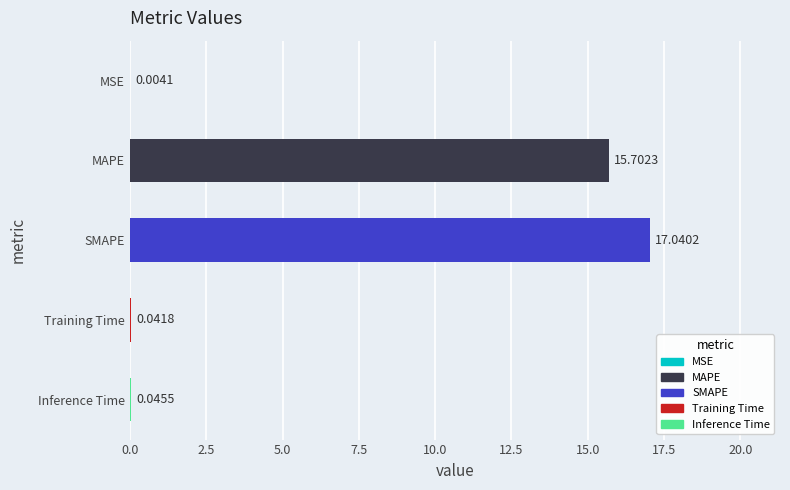

Between Inference Time and SMAPE, which is larger?

SMAPE